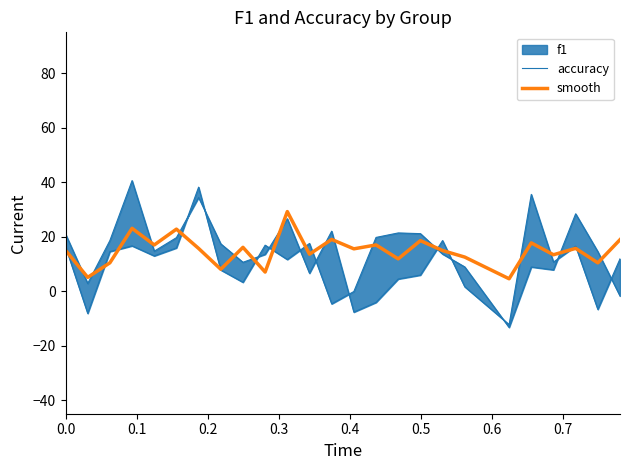

What is the minimum value for accuracy?

-13.3